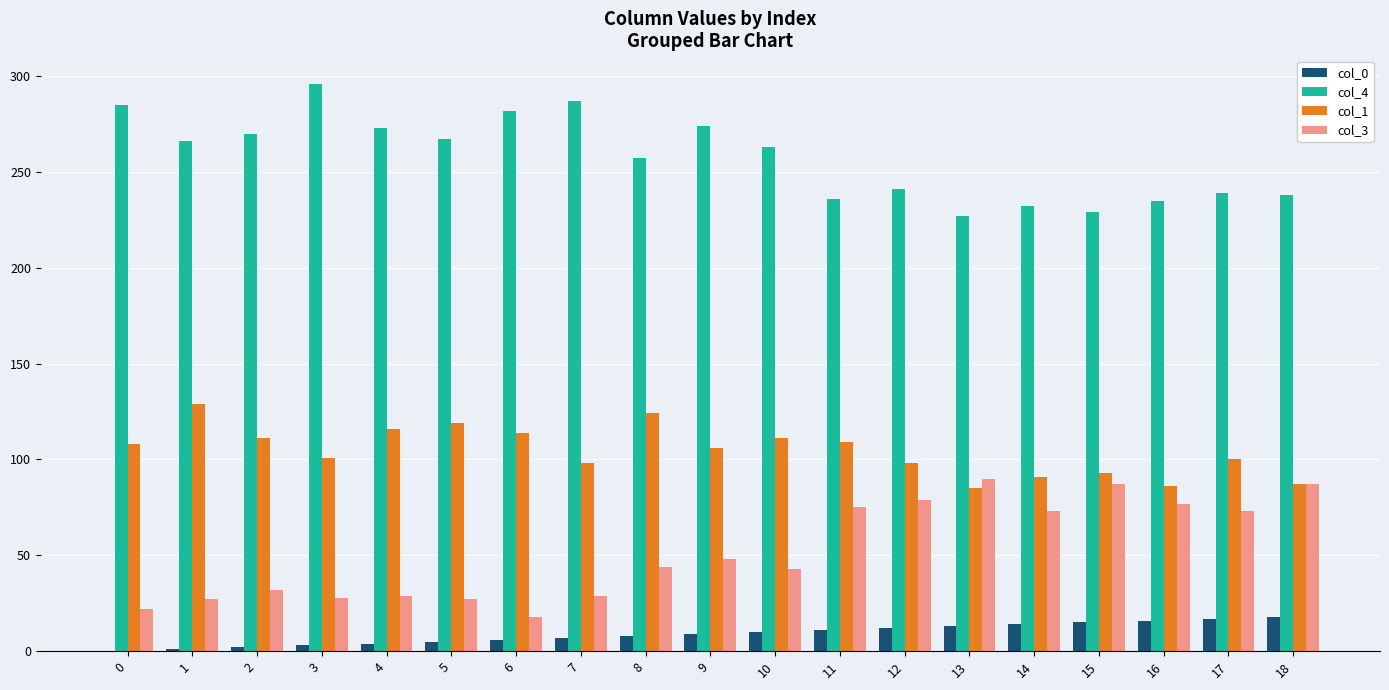

At which label does col_4 reach its peak?

3